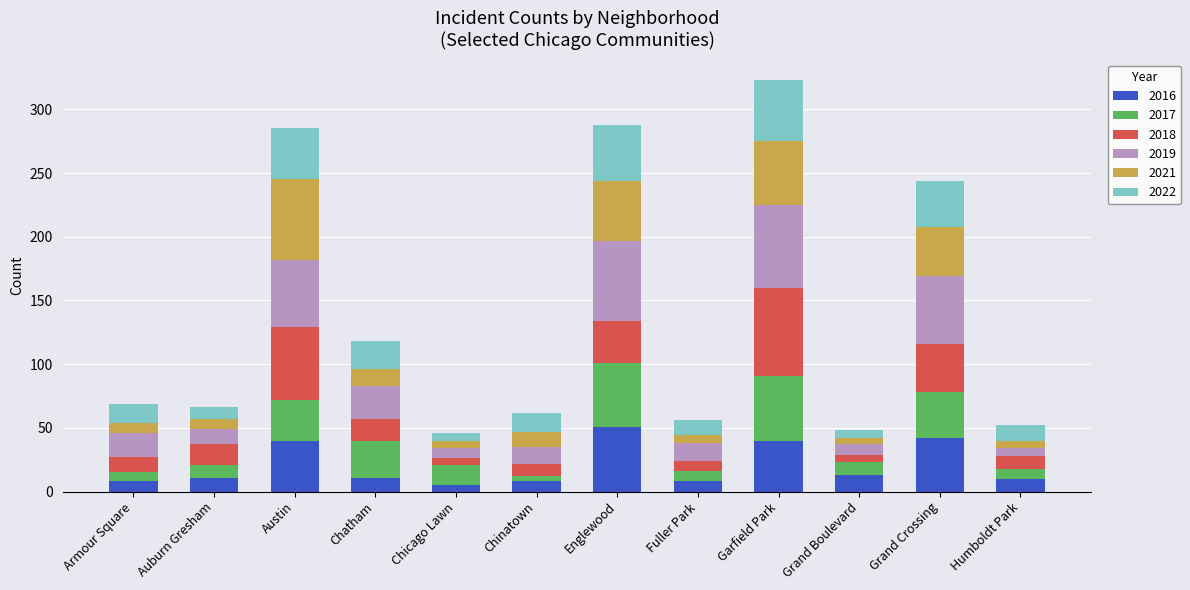

Which category has the highest value in the 2016 series?

Englewood